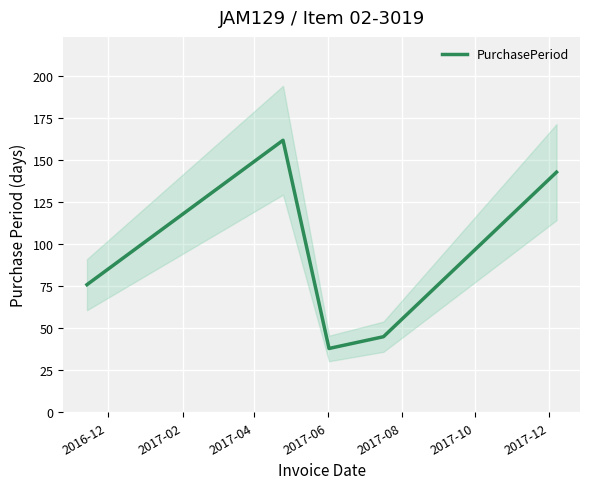

What is the highest value of the PurchasePeriod series?

162